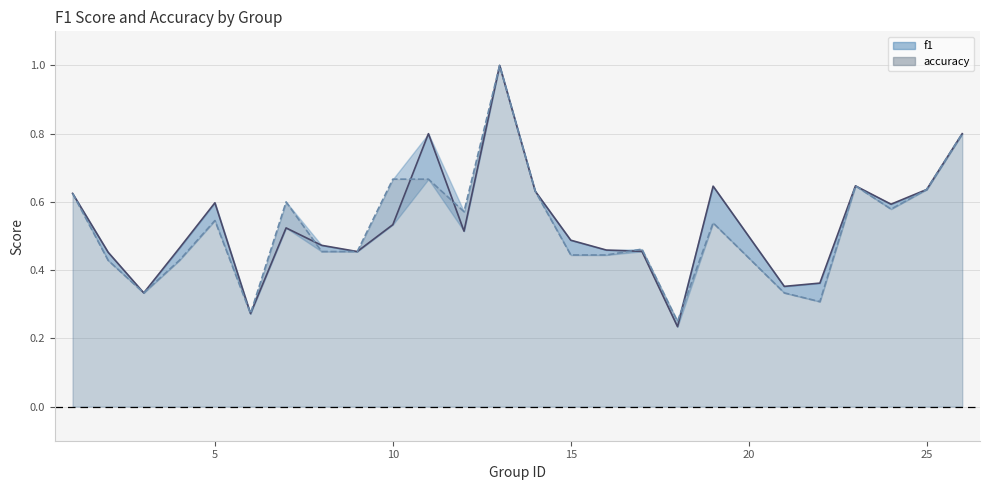

How many accuracy values are between 0 and 1?

25